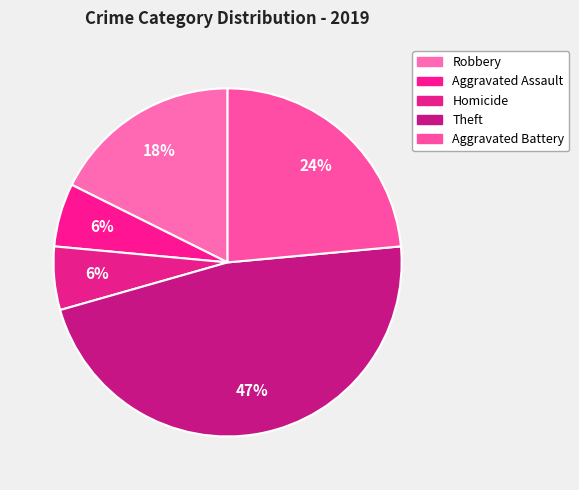

Is there a majority slice in this chart?

No